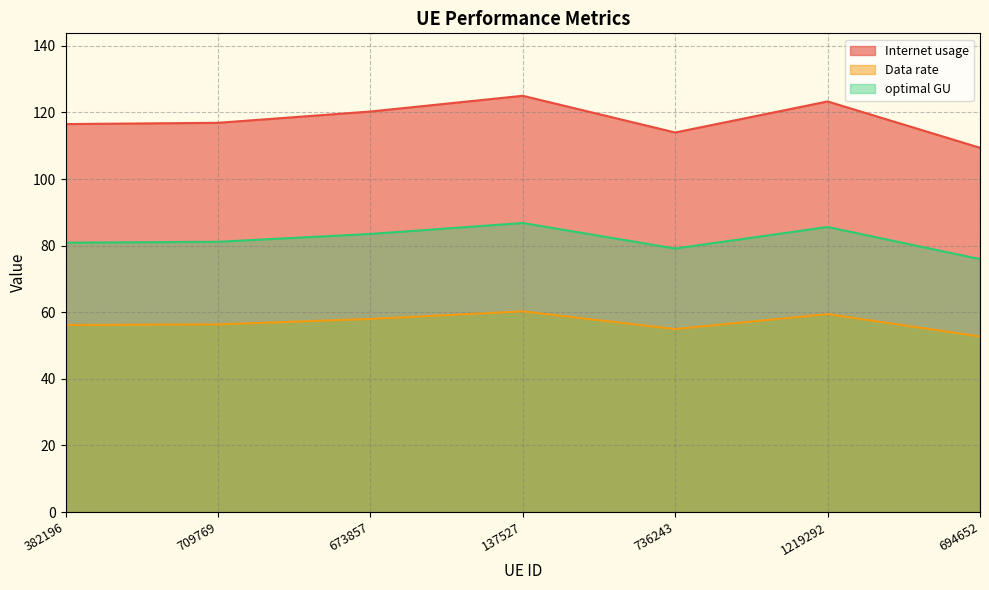

What is the average value of the Internet usage series?

117.9